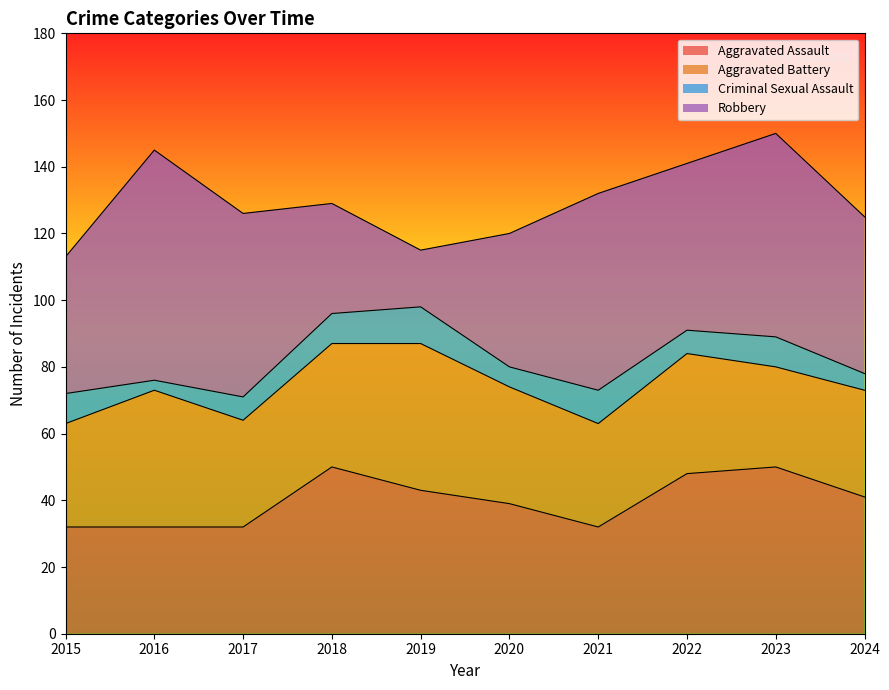

The value of Aggravated Battery at 2020 is 13. True or false?

False